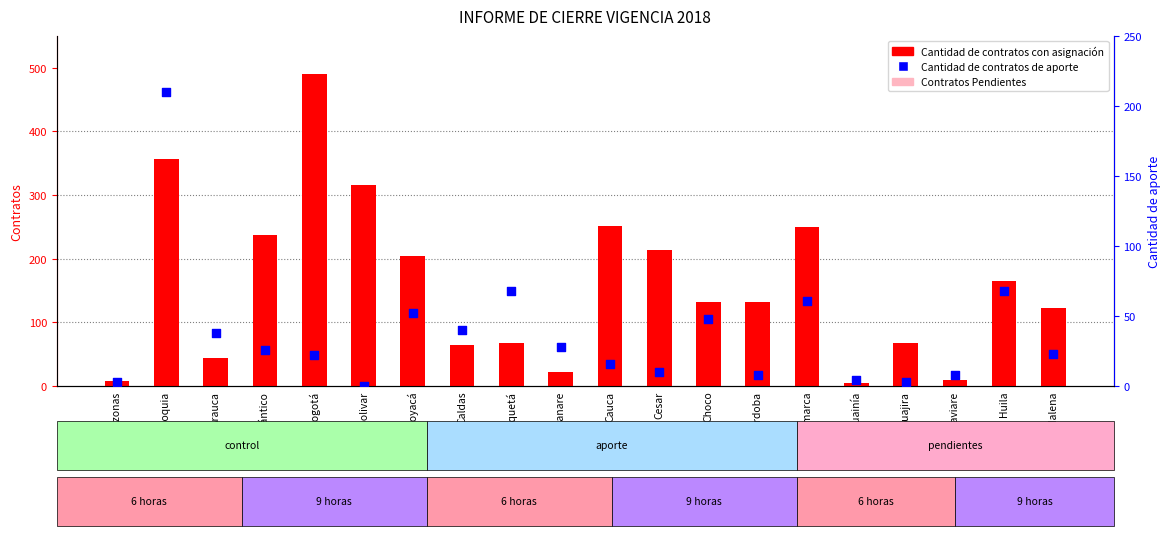

At which category is the sum across all series the highest?

Bogotá